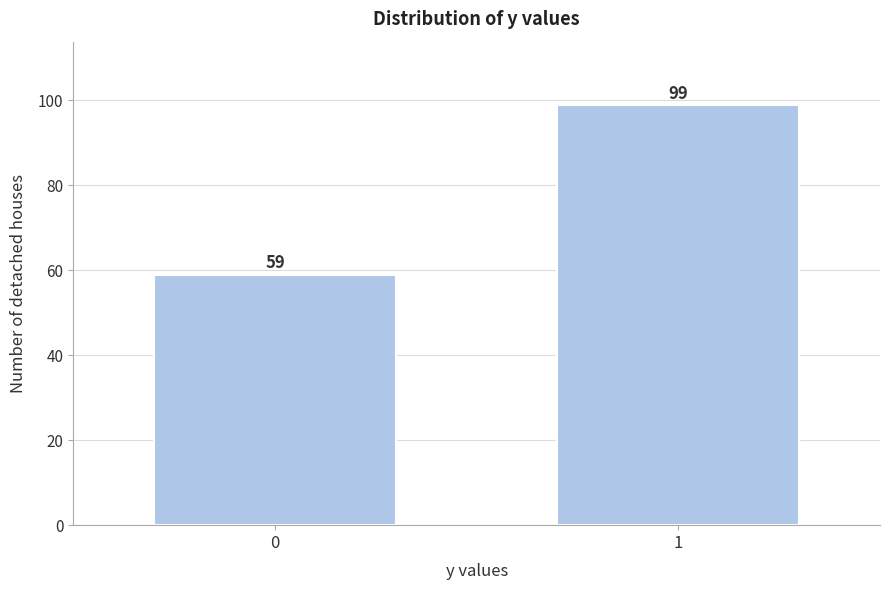

Reading right to left, what are all the values shown in this chart?

99	59